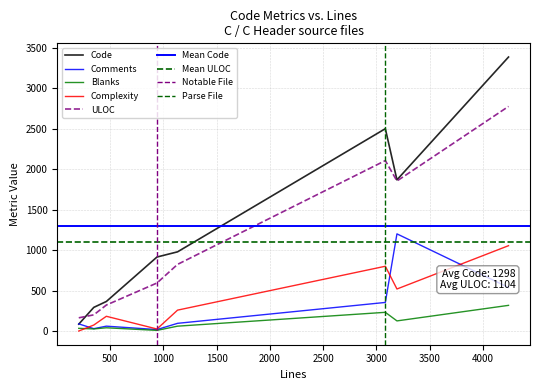

Rank the series at jspin.c from lowest to highest value.

Blanks, Comments, Complexity, ULOC, Code